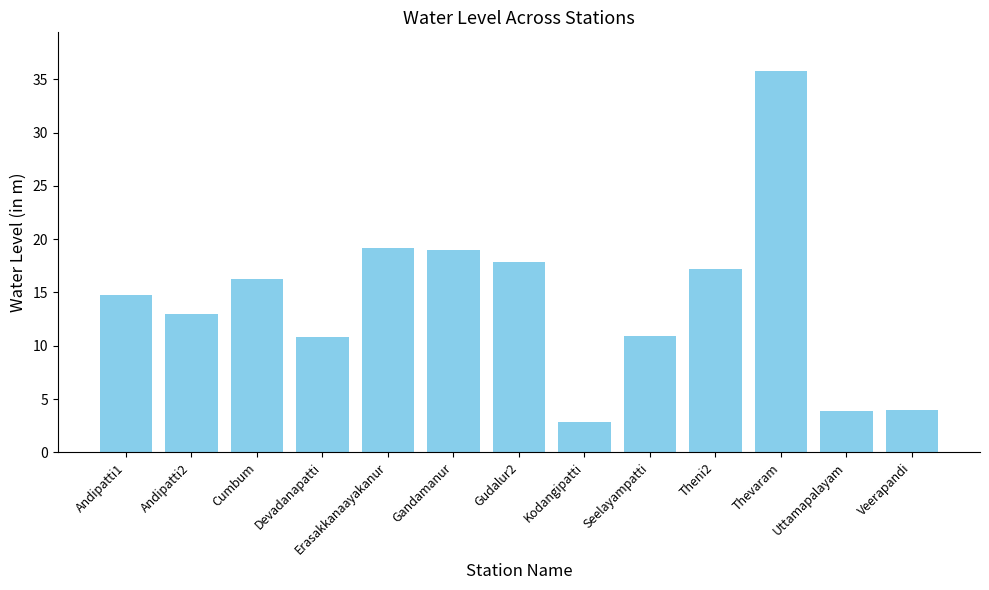

What is the sum of all values?

185.5